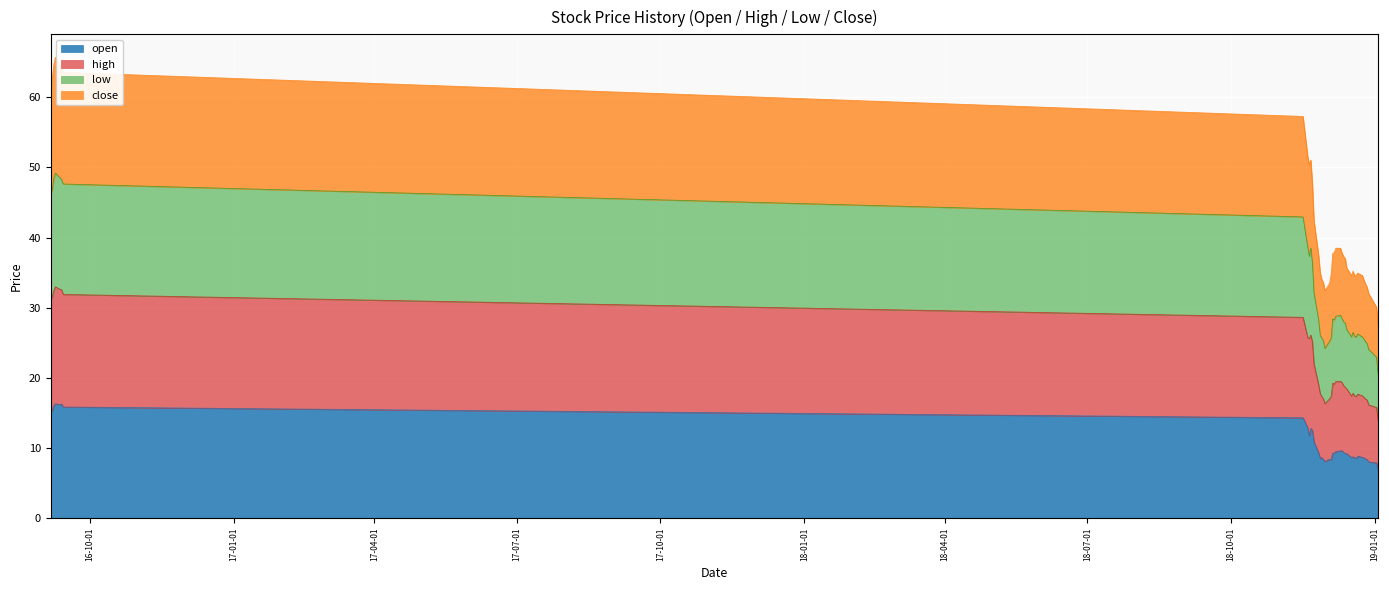

True or false: high and open intersect in this chart.

False